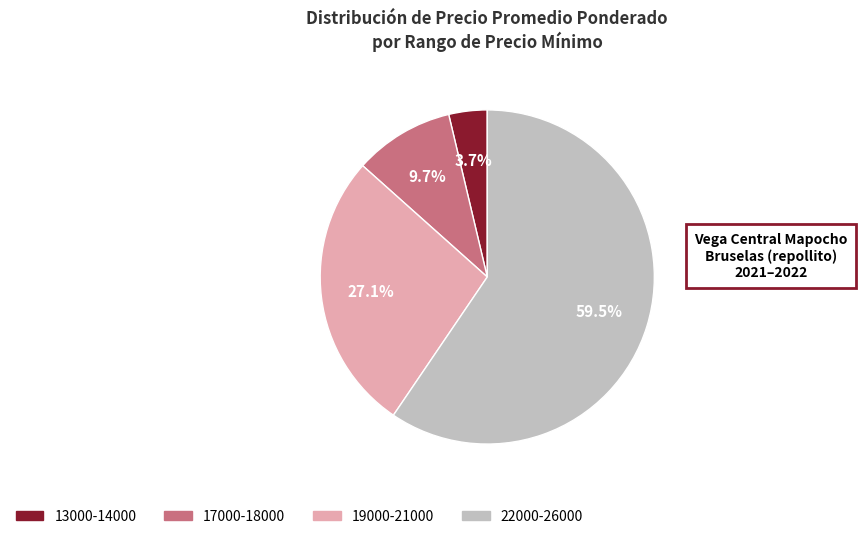

Which category accounts for the majority?

22000-26000